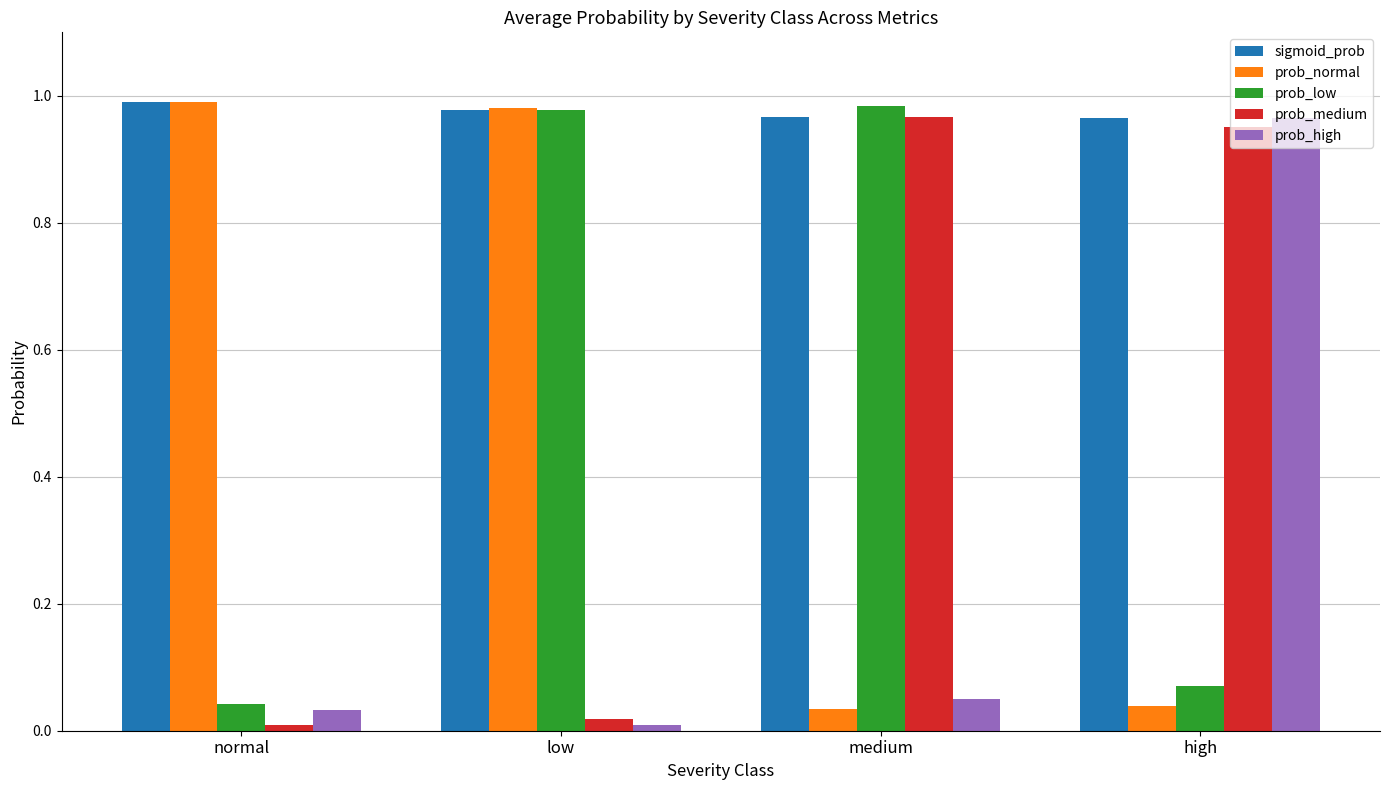

Between normal and low, which series saw the biggest shift?

prob_low